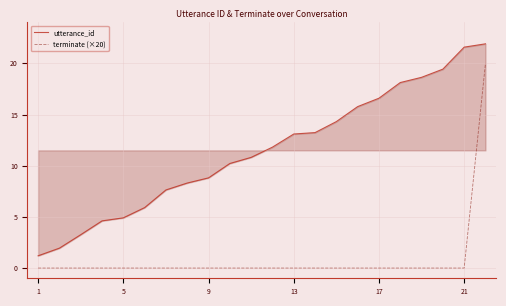

List the series in order of their peak value, highest first.

utterance_id, terminate (×20)